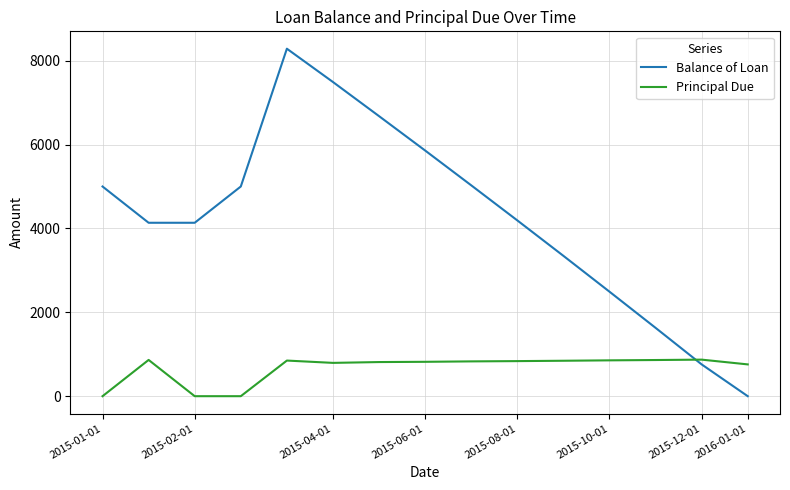

After their last crossing, which series has the higher values: Principal Due or Balance of Loan?

Principal Due